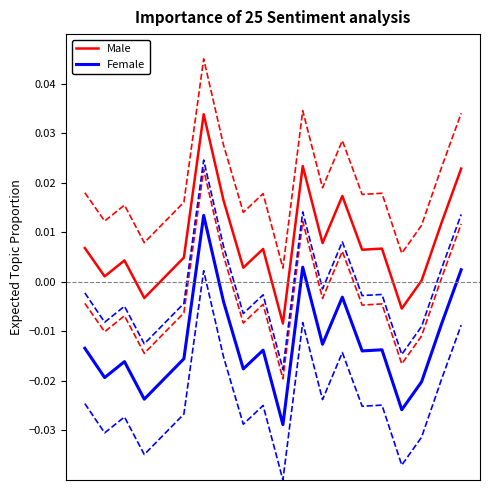

True or false: Male and Female intersect in this chart.

False